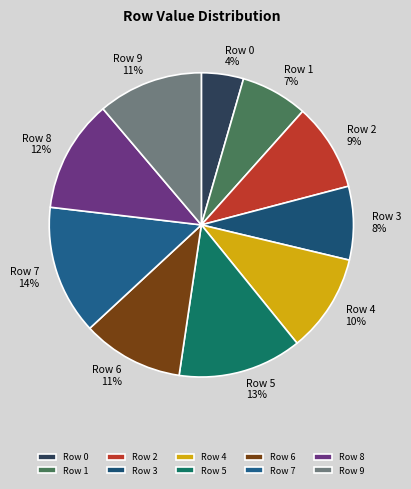

Which slice is the largest?

Row 7